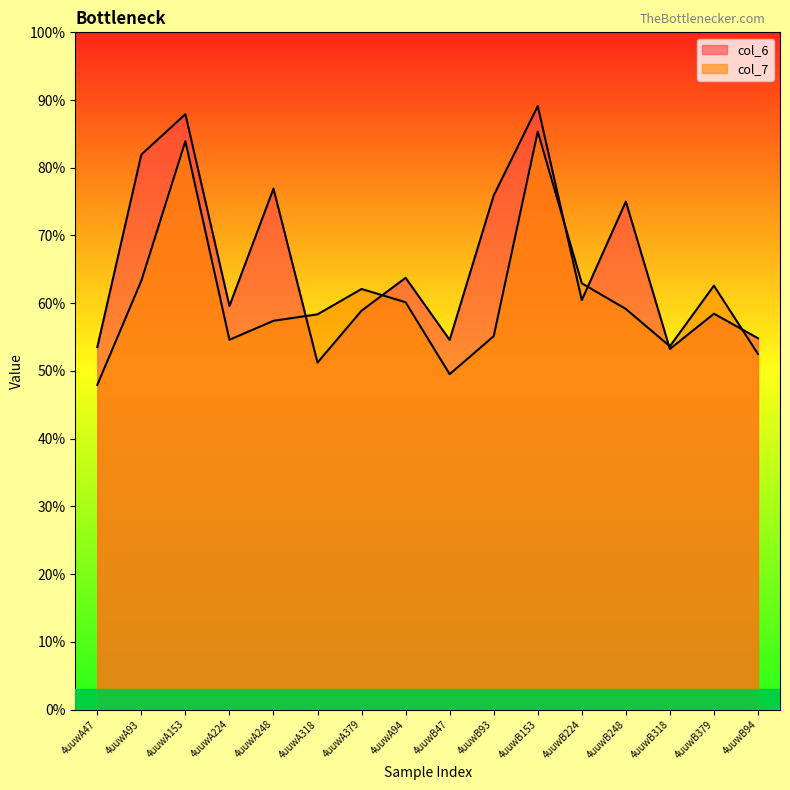

What is the label of the 4th point from the right?

4uuwB248